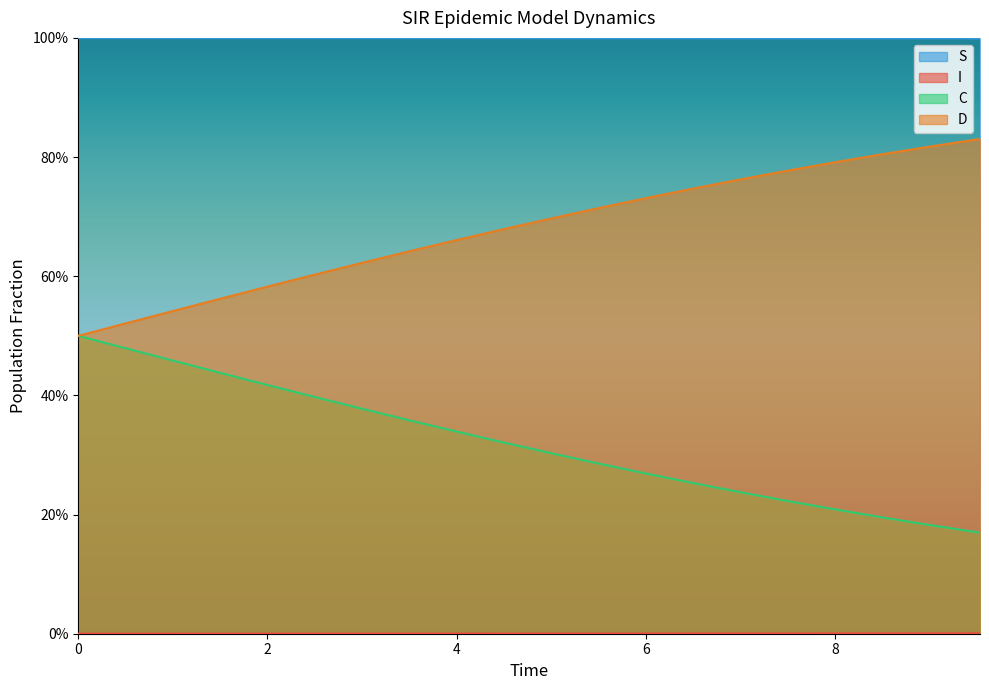

What is the difference between the second highest and minimum values in the C series?

0.3